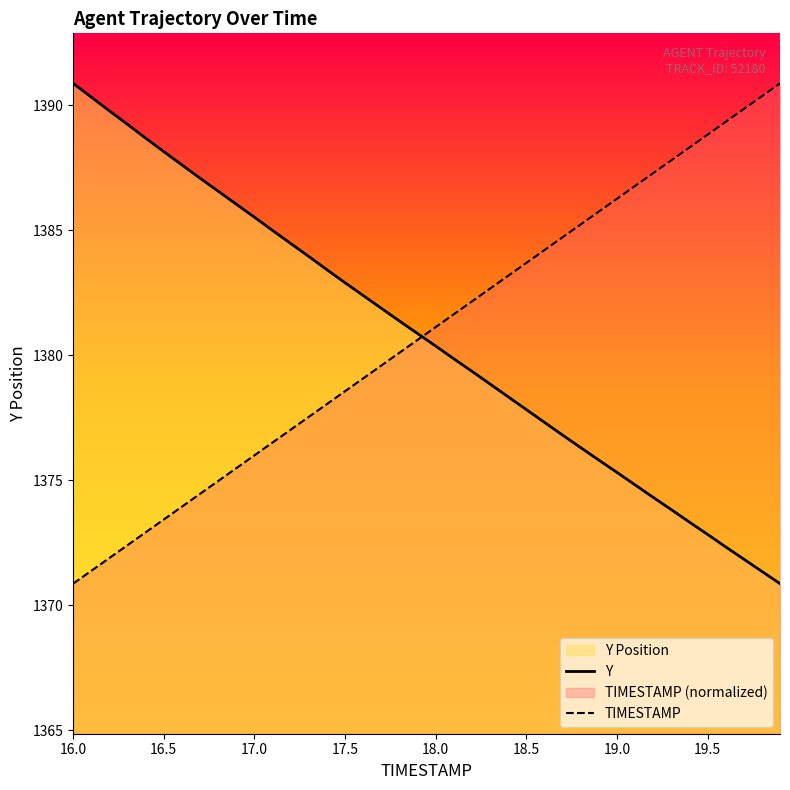

What is the sum of the Y values at 17.5 and 19.0?

2758.2